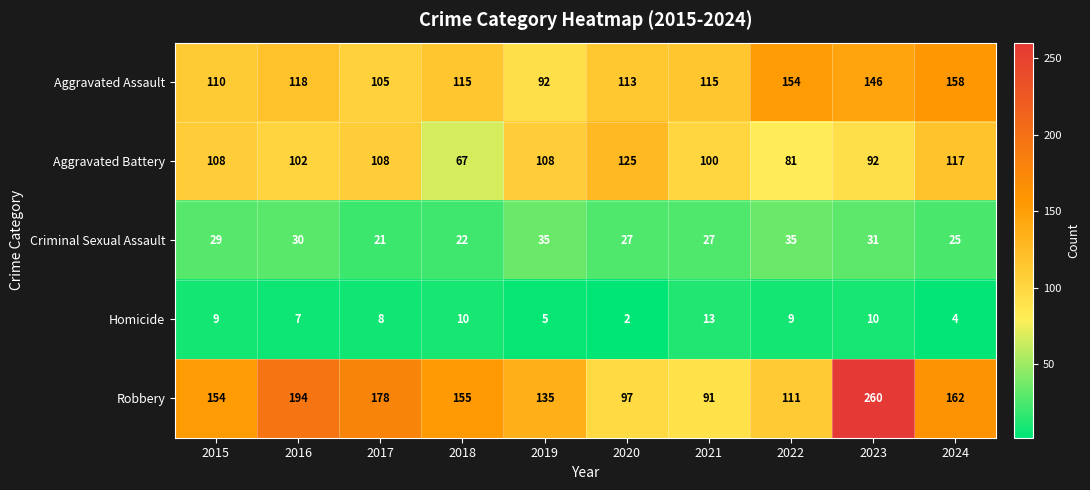

Which series has the widest spread of values?

Robbery